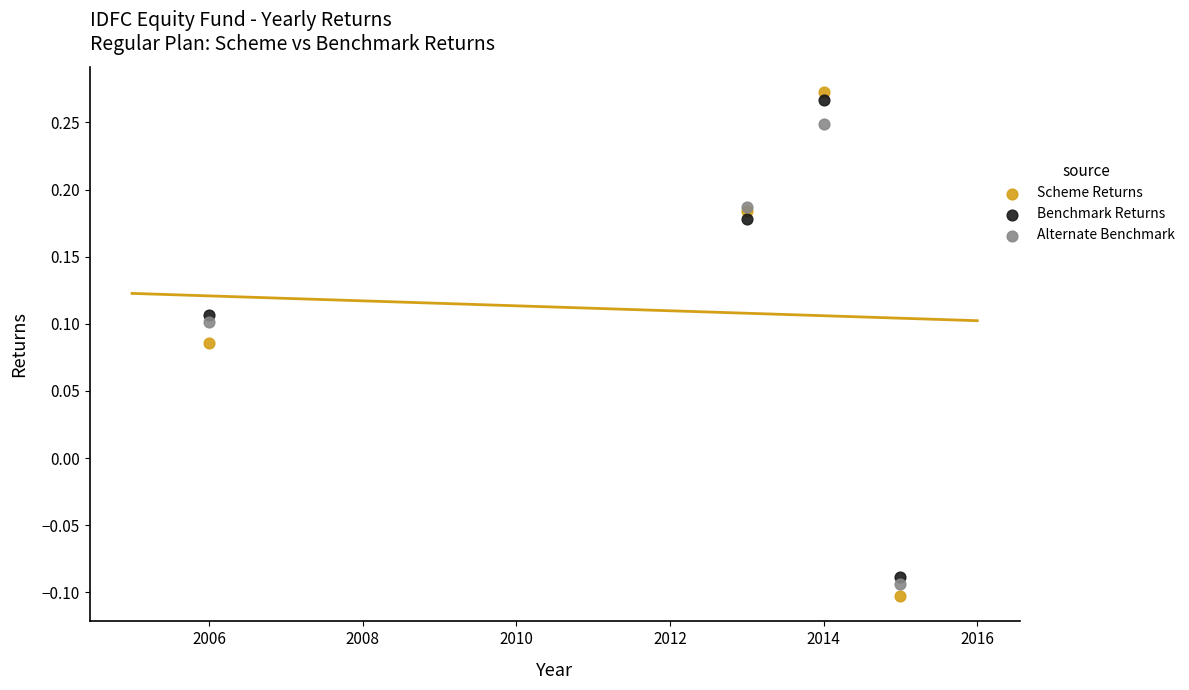

Which series has the widest spread of Y values?

Scheme Returns